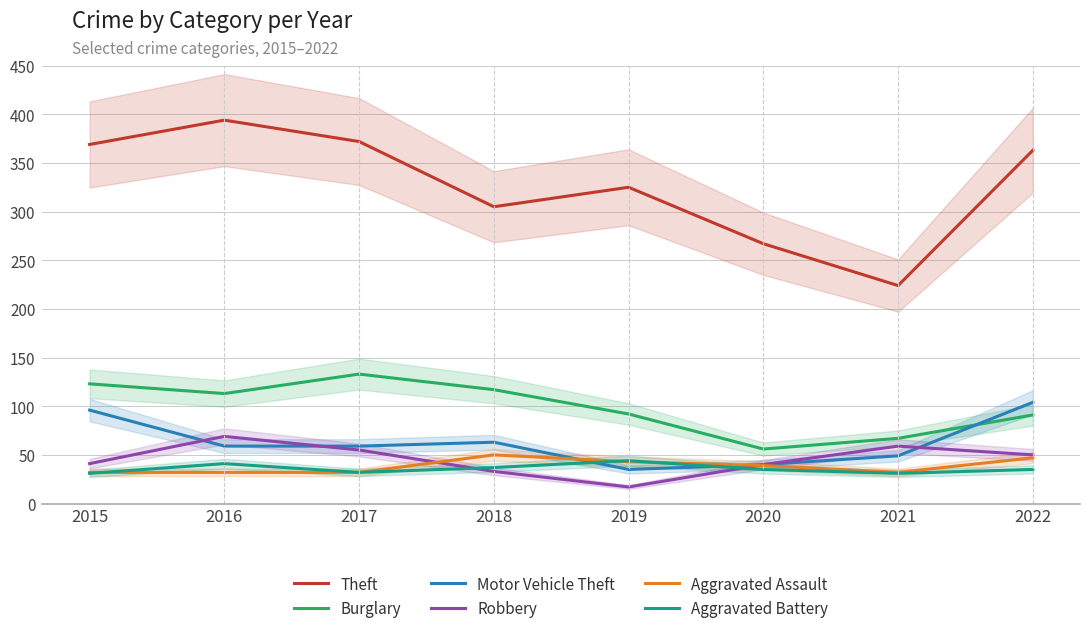

What is the value of the Aggravated Assault point at the 3rd from the left?

32